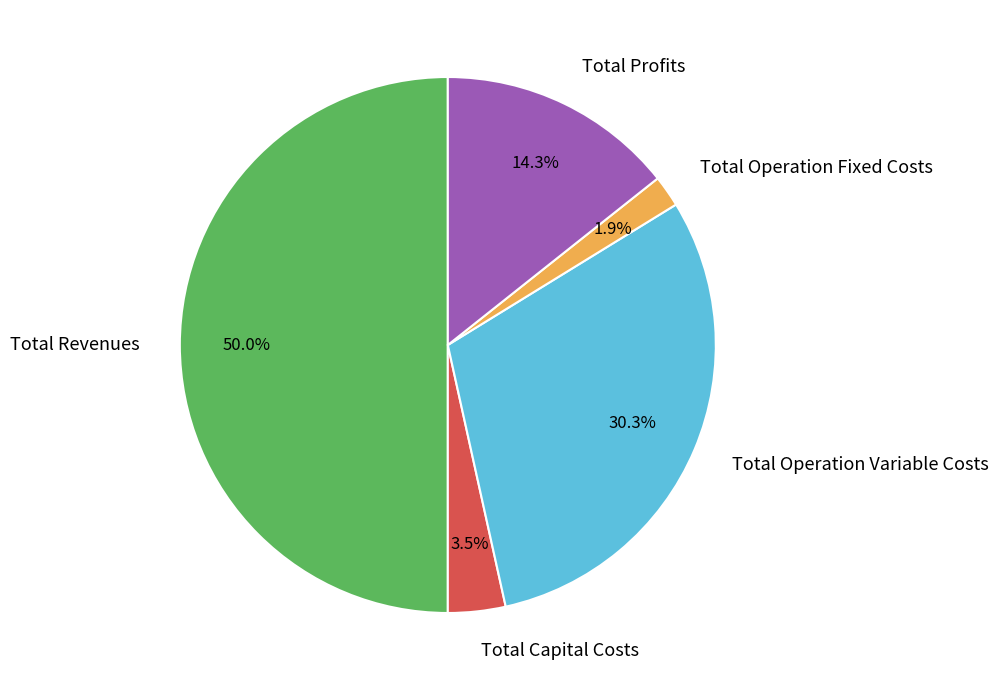

Which slice is the largest?

Total Revenues